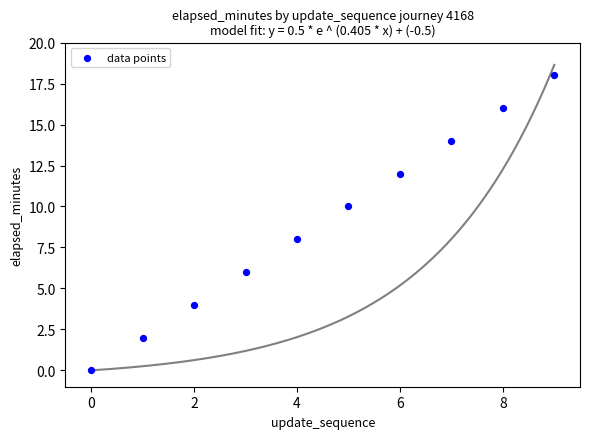

What is the average Y value?

9